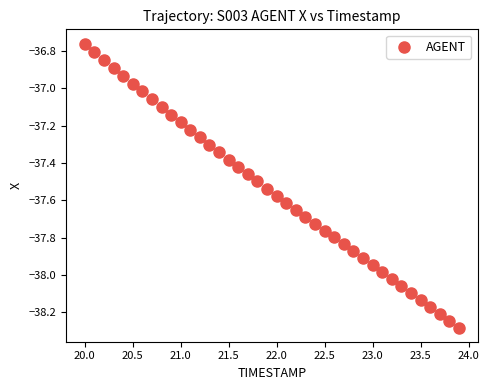

What is the range of Y values (max minus min)?

1.5